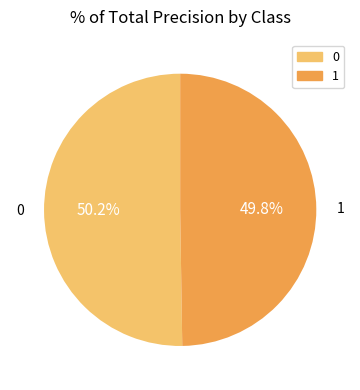

Combined, what portion of the pie is 0 and 1?

100.0%